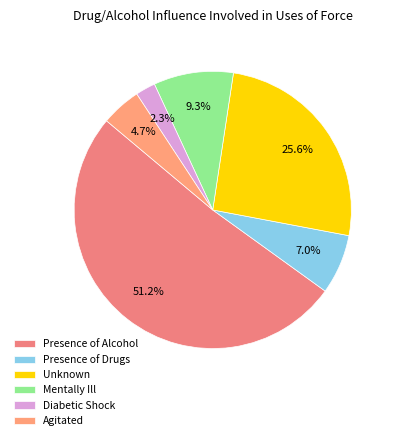

True or false: Mentally Ill accounts for 9% of the total.

True